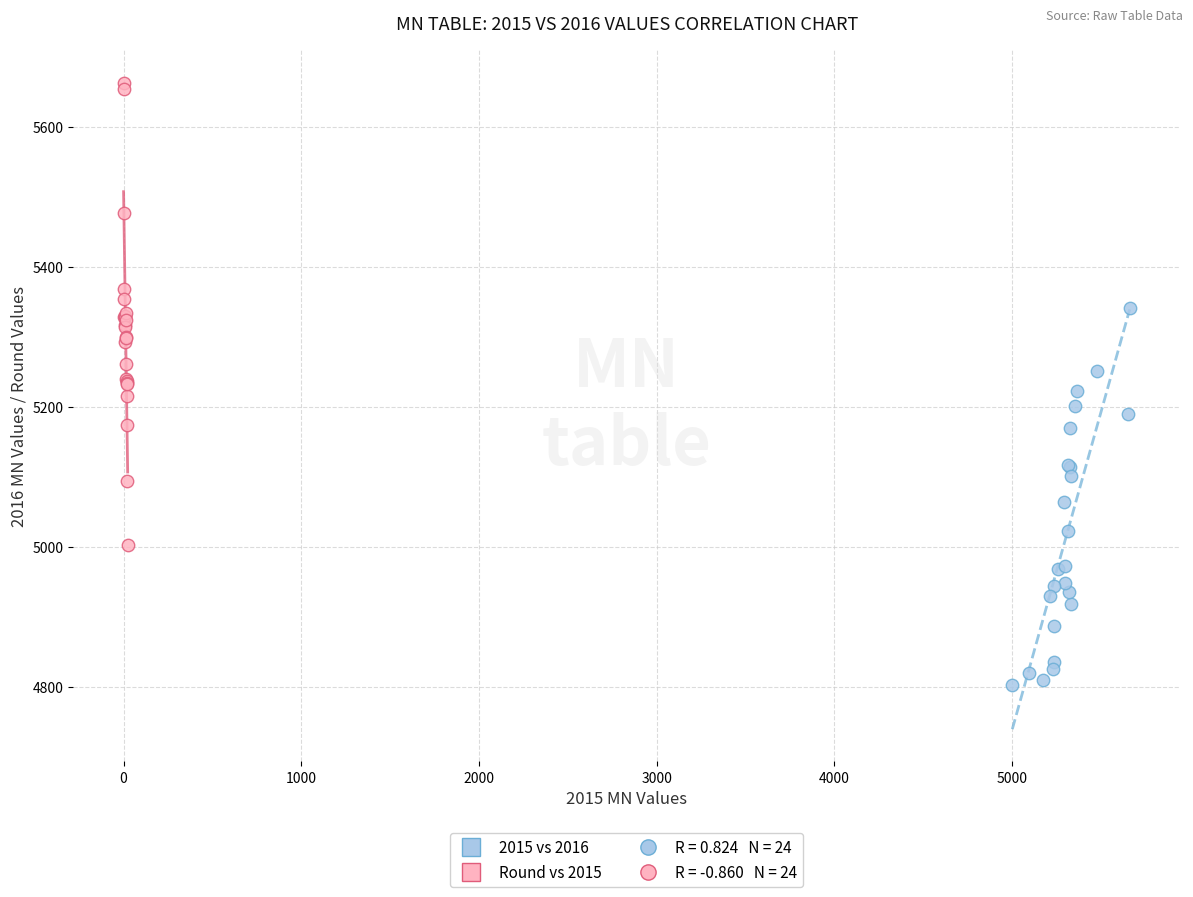

Which series reaches the minimum Y coordinate?

2015 vs 2016